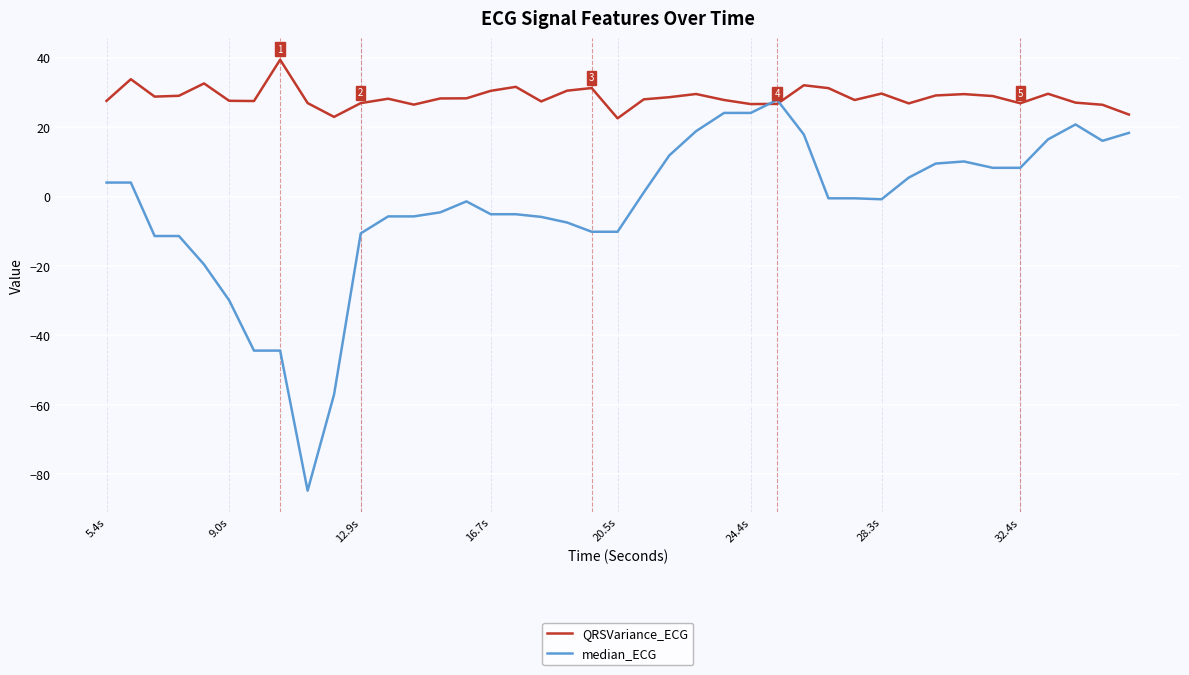

Rank the series by their maximum value, from highest to lowest.

QRSVariance_ECG, median_ECG